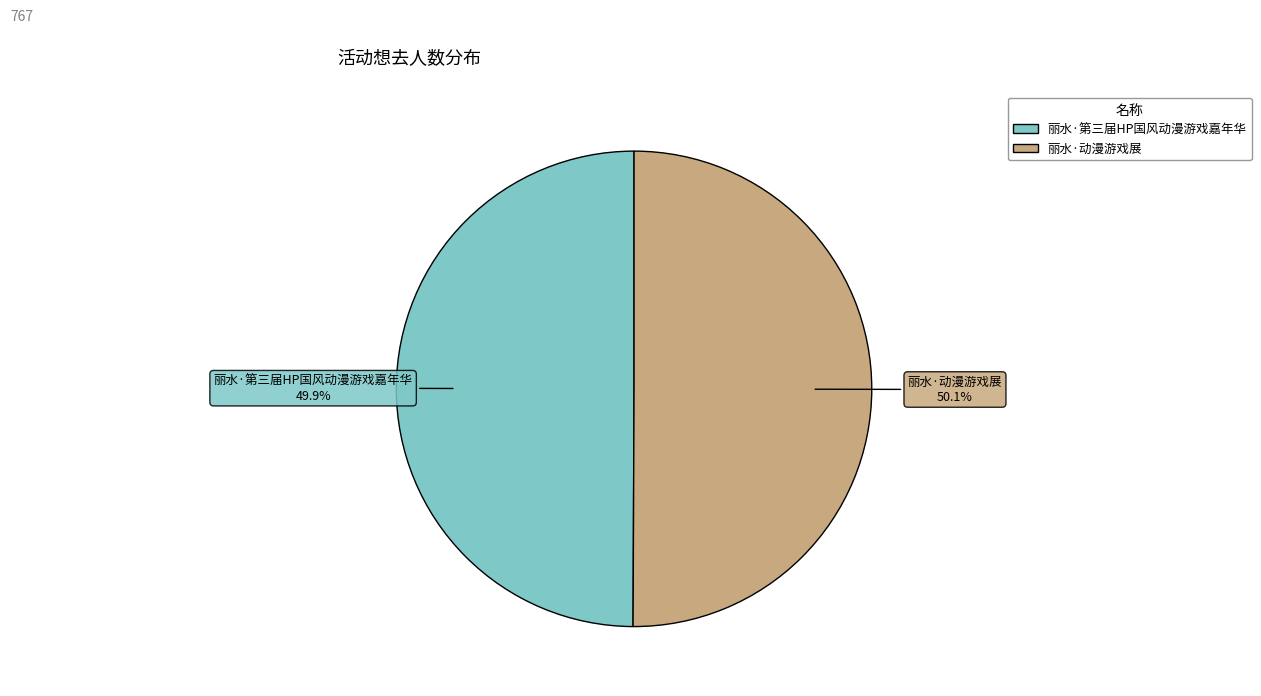

Approximately how many times larger is the value at 丽水·动漫游戏展 compared to 丽水·第三届HP国风动漫游戏嘉年华?

1.0